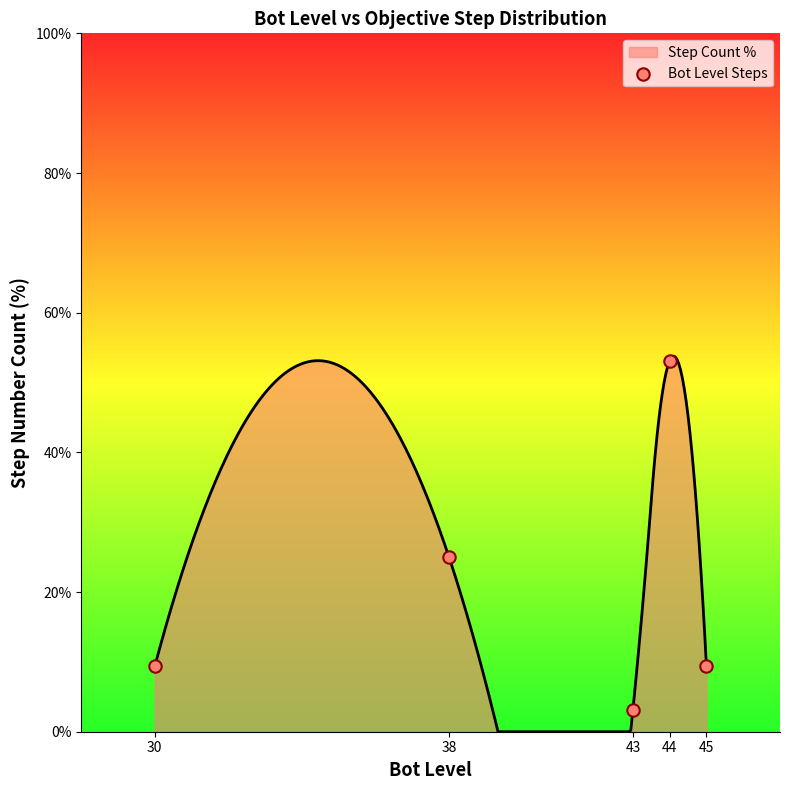

Between 30 and 43, which is larger?

30